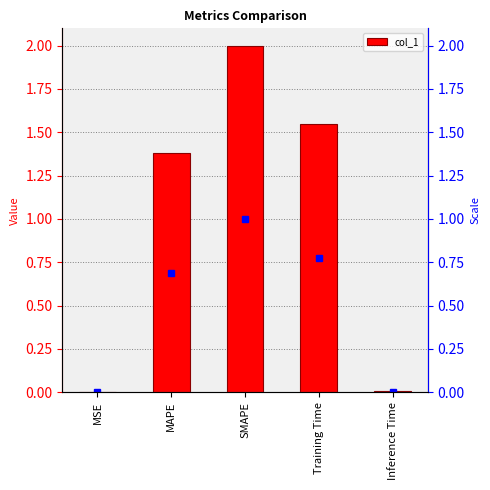

What is the difference between the second highest and second lowest values?

1.5